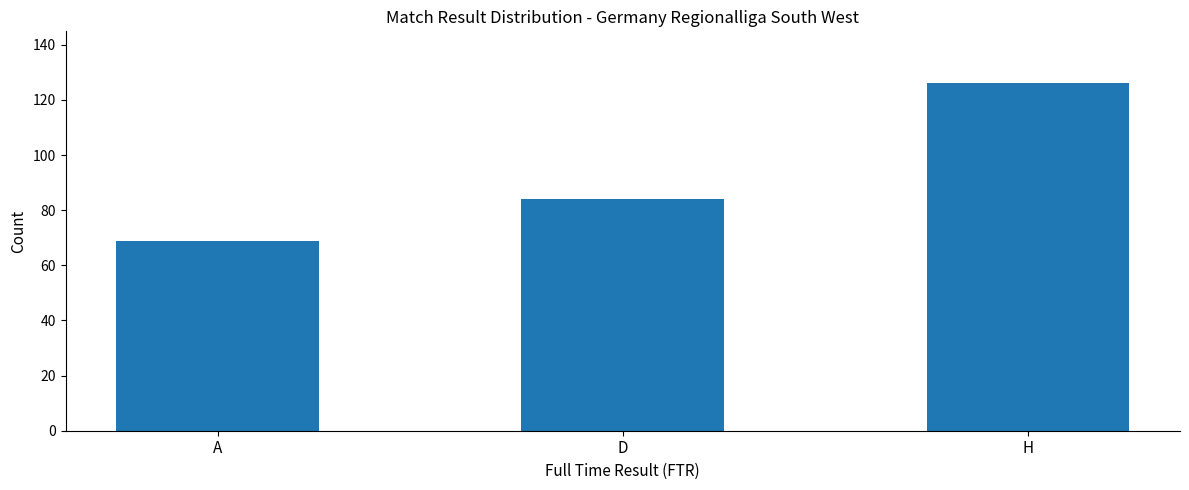

The value at A is 120. True or false?

False